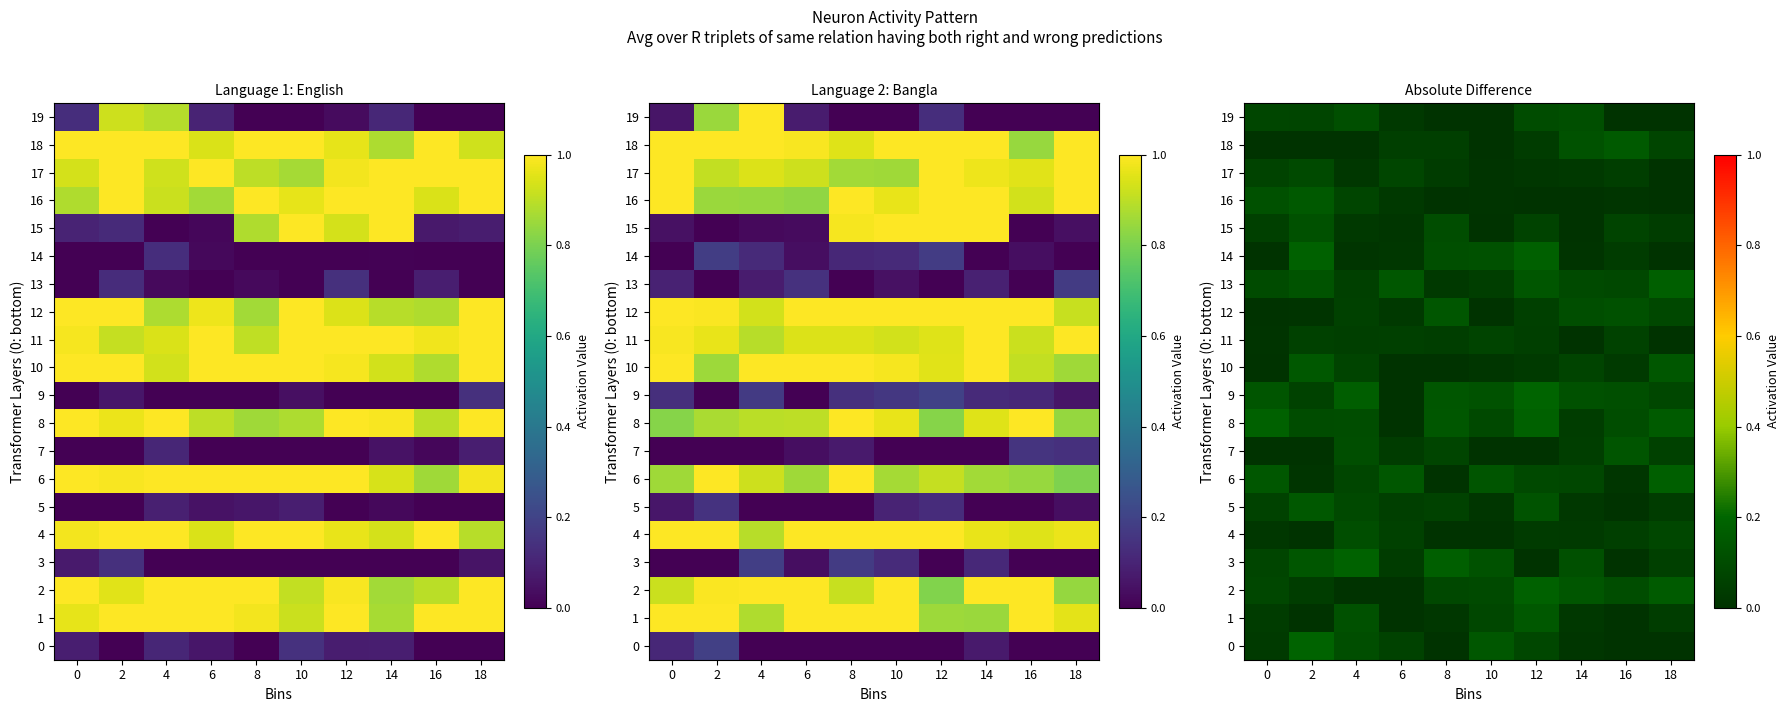

What is the sum of the 10 values at 18 and 0?

0.1